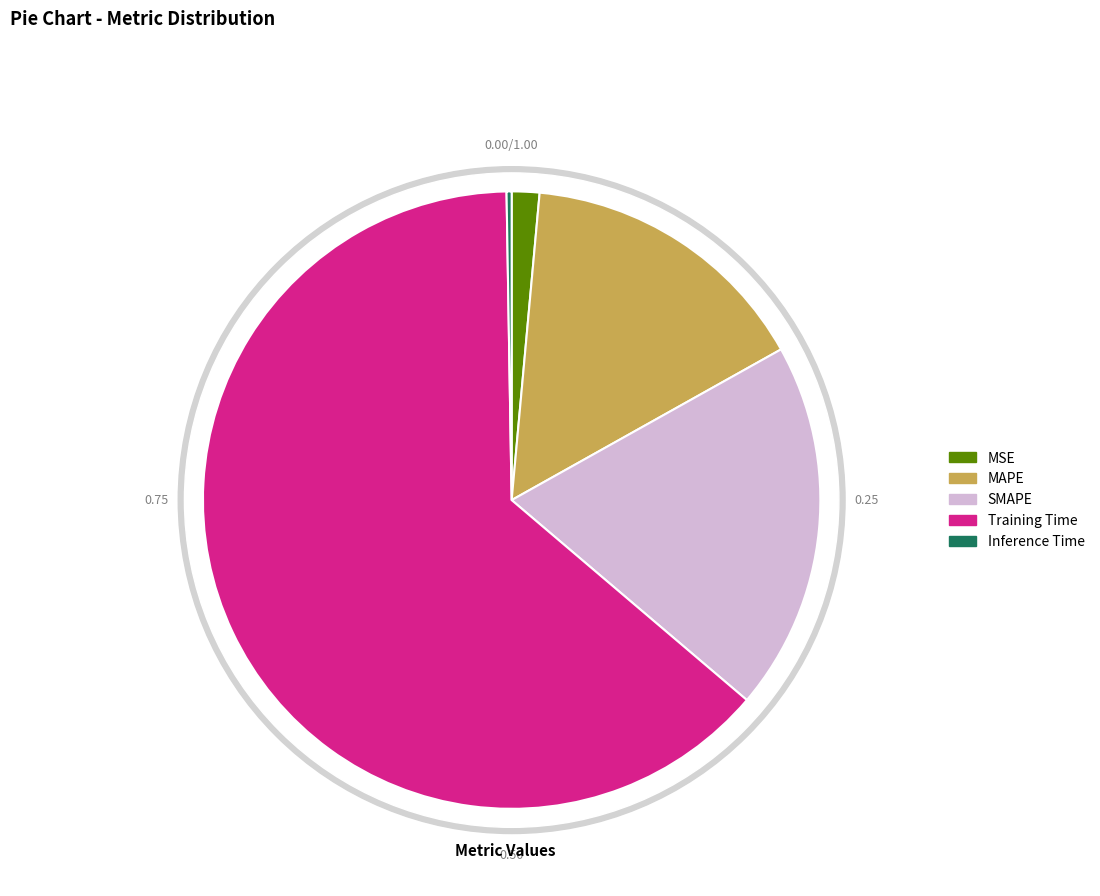

The Inference Time slice represents 0% of the pie. True or false?

True